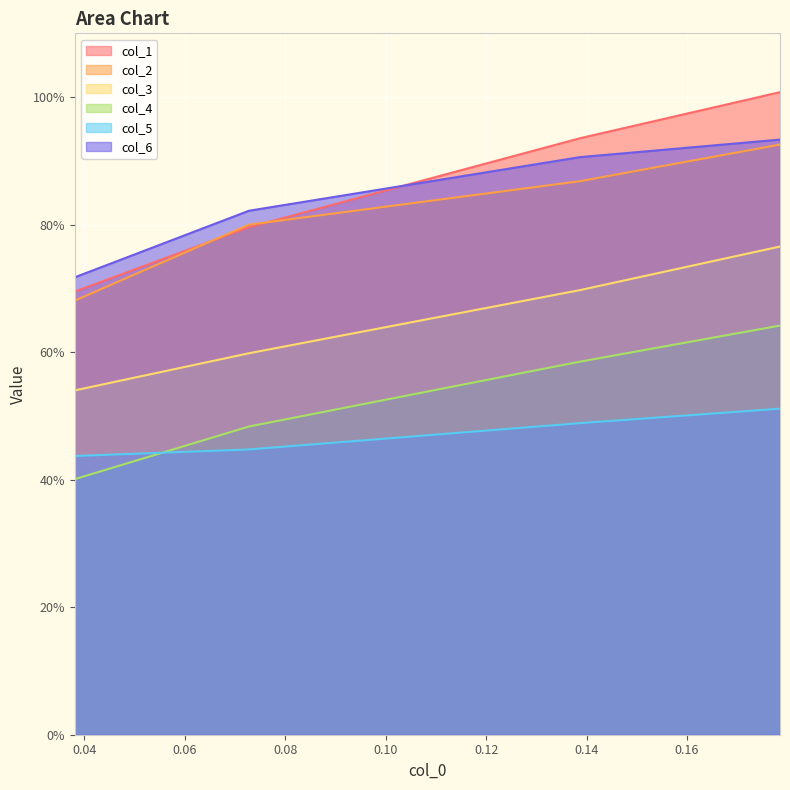

True or false: col_5 and col_3 cross at least once.

False